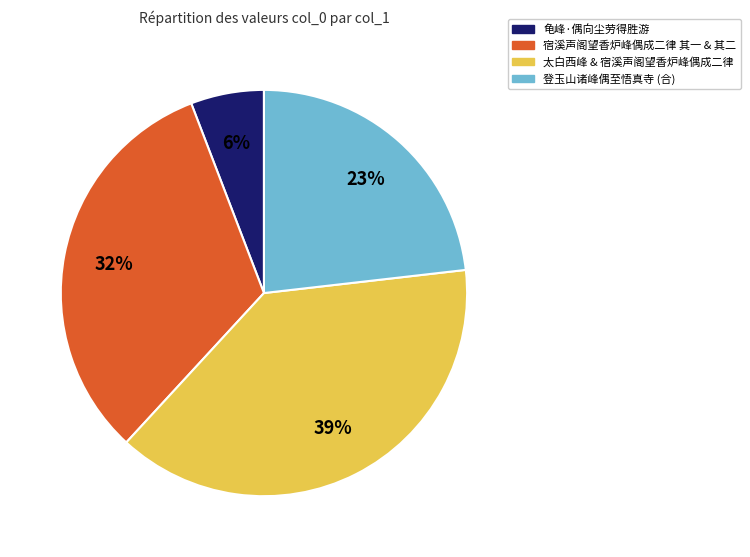

Which has a higher value, 龟峰·偶向尘劳得胜游 or 太白西峰 & 宿溪声阁望香炉峰偶成二律?

太白西峰 & 宿溪声阁望香炉峰偶成二律